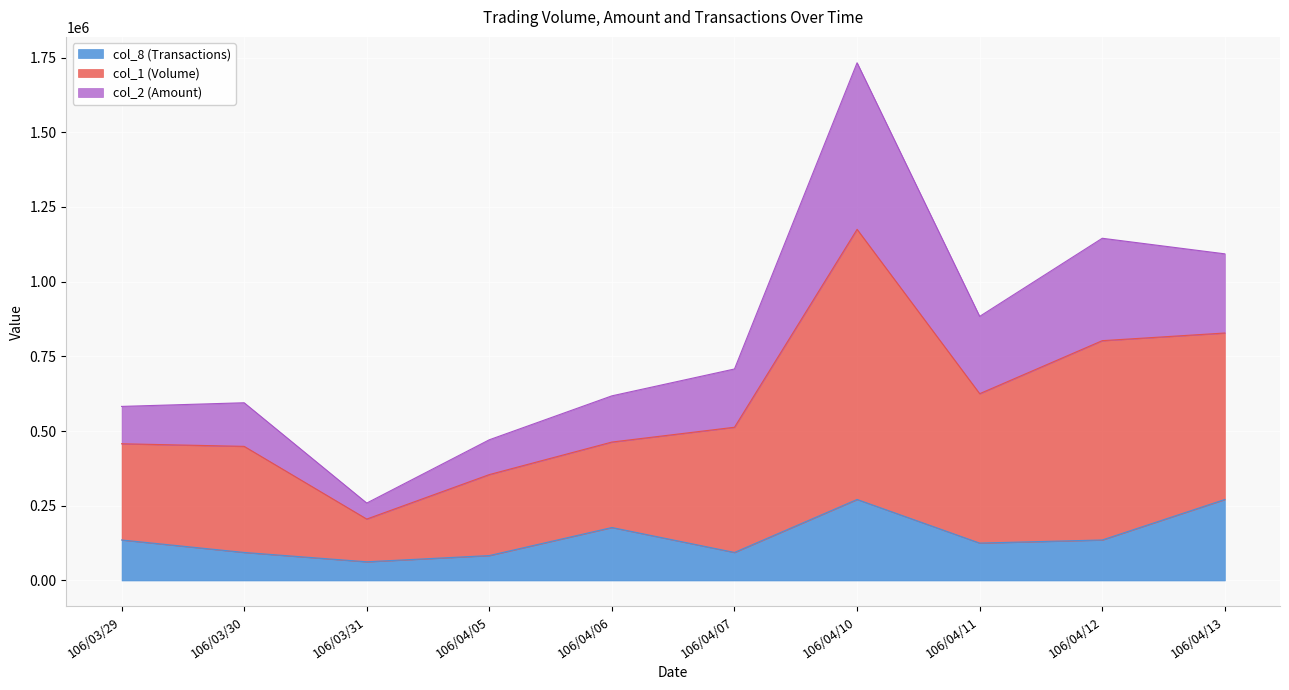

What is the lowest value of the col_8 (Transactions) series?

62584.6